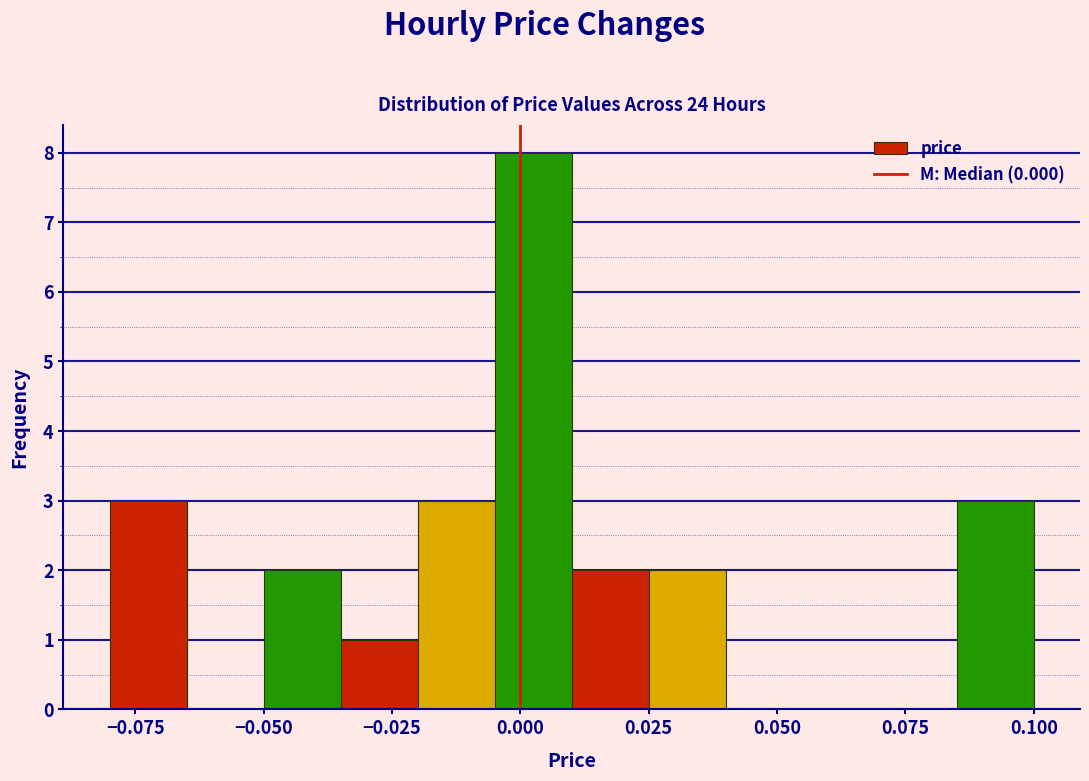

Around what value on the x-axis is the tallest bar? Give the approximate position of its centre, as read against the axis.

0.005